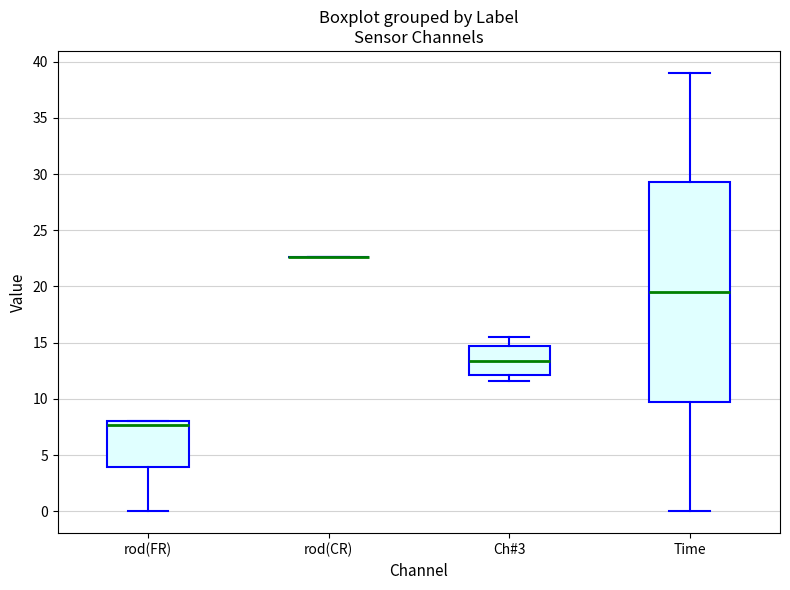

Reading left to right, transcribe this box plot: for each box, give where its median line is, the range the box spans, and where its two whiskers end, as read against the y-axis. The values are not printed on the chart, so give them approximately, as read against the axis.

rod(FR): median 7.5, box 4.0 to 8.0, whiskers 0.0 to 8.0
rod(CR): box collapsed to a line at 22.5, whiskers 22.5 to 22.5
Ch#3: median 13.5, box 12.0 to 14.5, whiskers 11.5 to 15.5
Time: median 19.5, box 10.0 to 29.5, whiskers 0.0 to 39.0